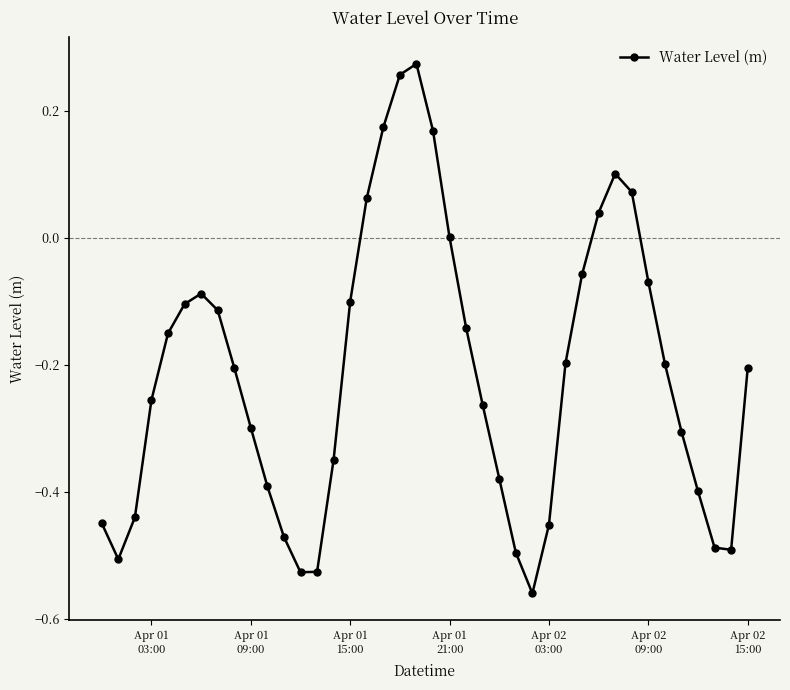

How many points are lower than both their immediate neighbors (excluding endpoints)?

4